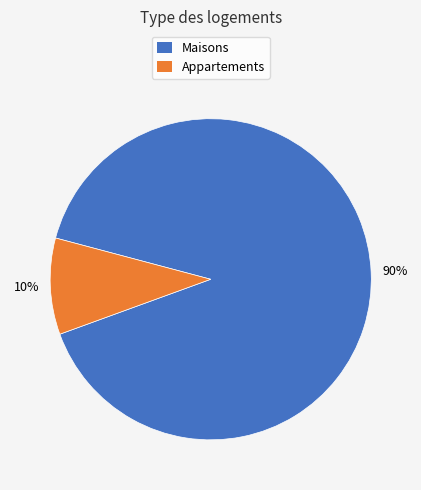

Is there a majority slice in this chart?

Yes